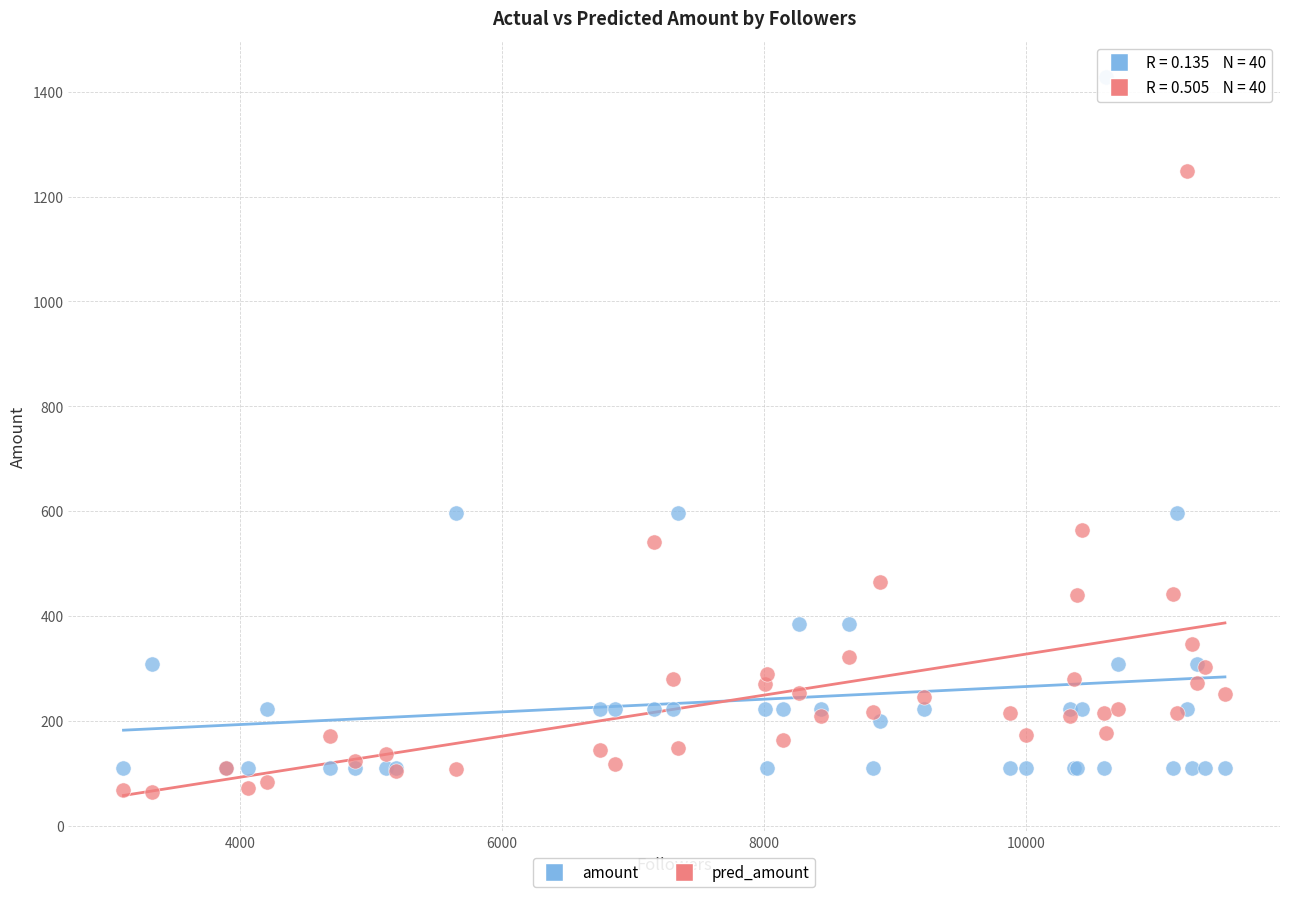

Which series reaches the maximum Y coordinate?

amount